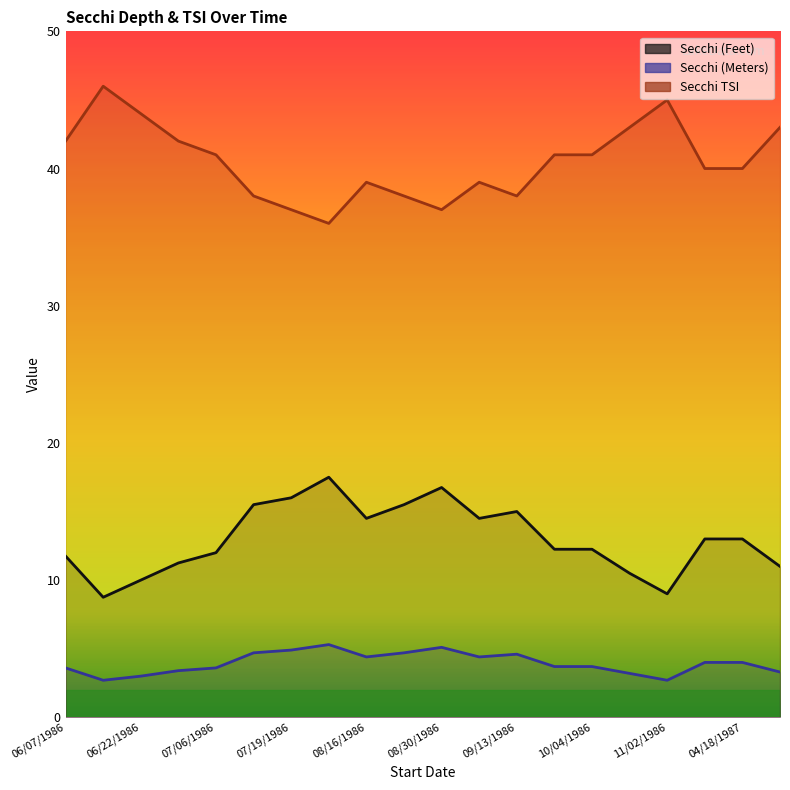

What is the approximate value of Secchi TSI at 11/02/1986?

45.0